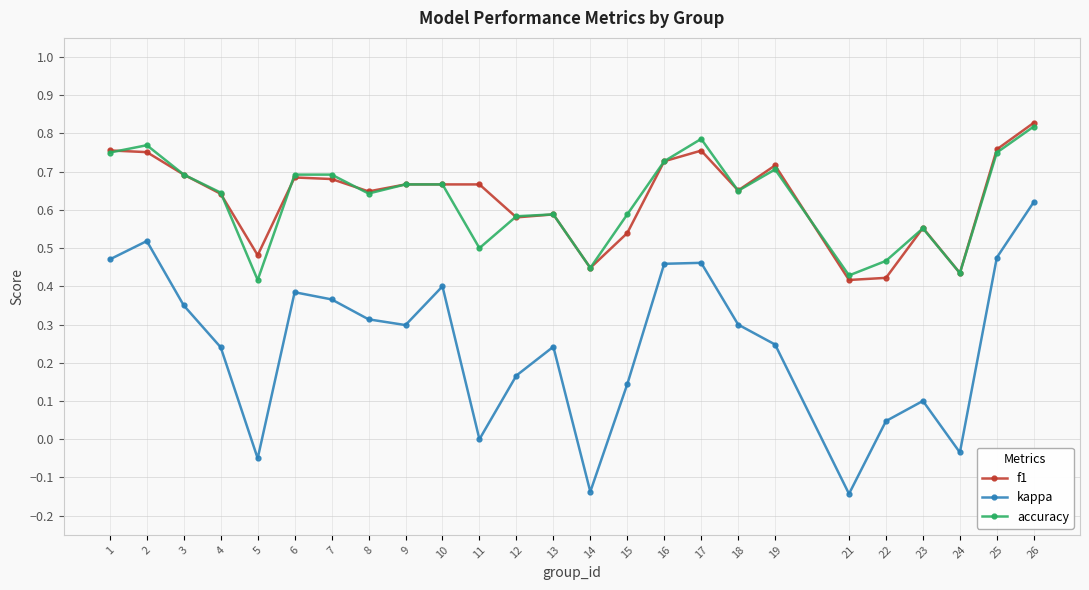

True or false: accuracy has more than 2 points higher than both neighbors.

True